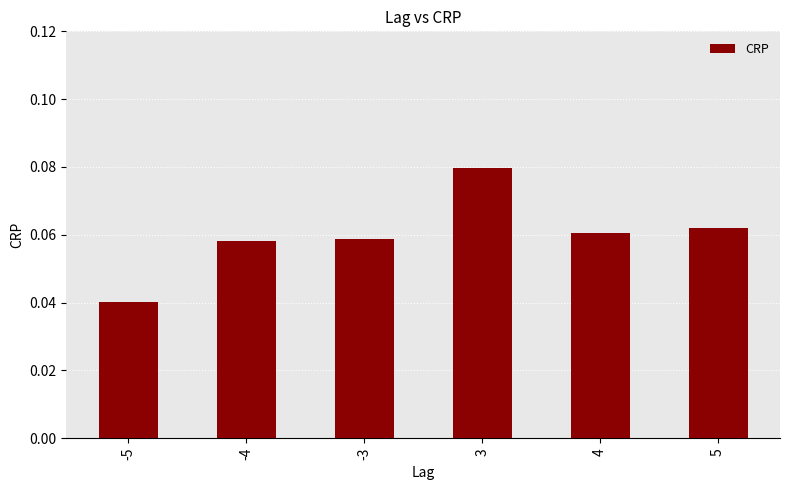

At which label is the value closest to 0?

-5